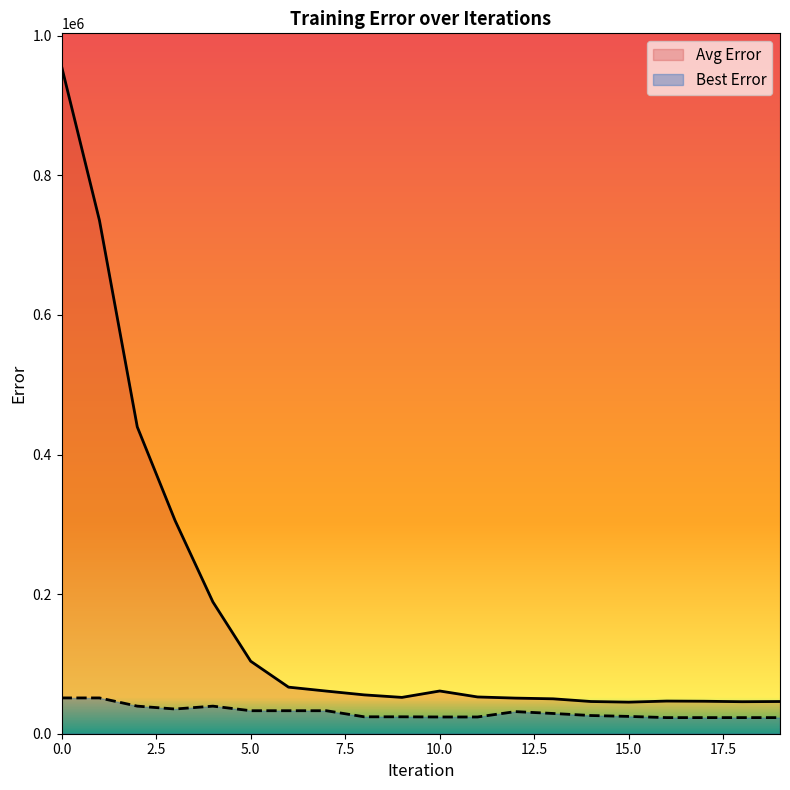

List the series in order of their peak value, highest first.

Avg Error, Best Error